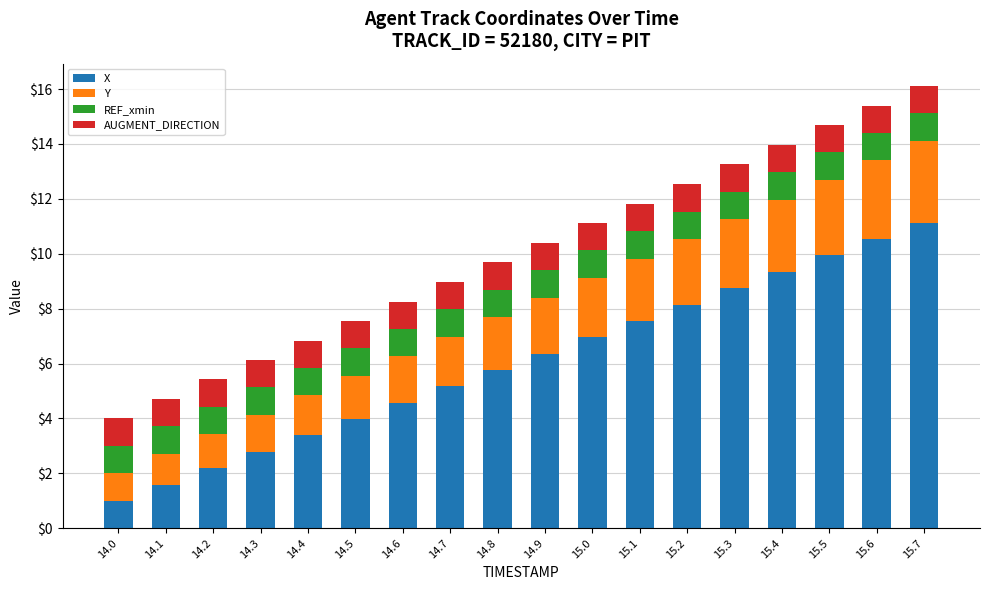

How many categories are shown in the chart?

18